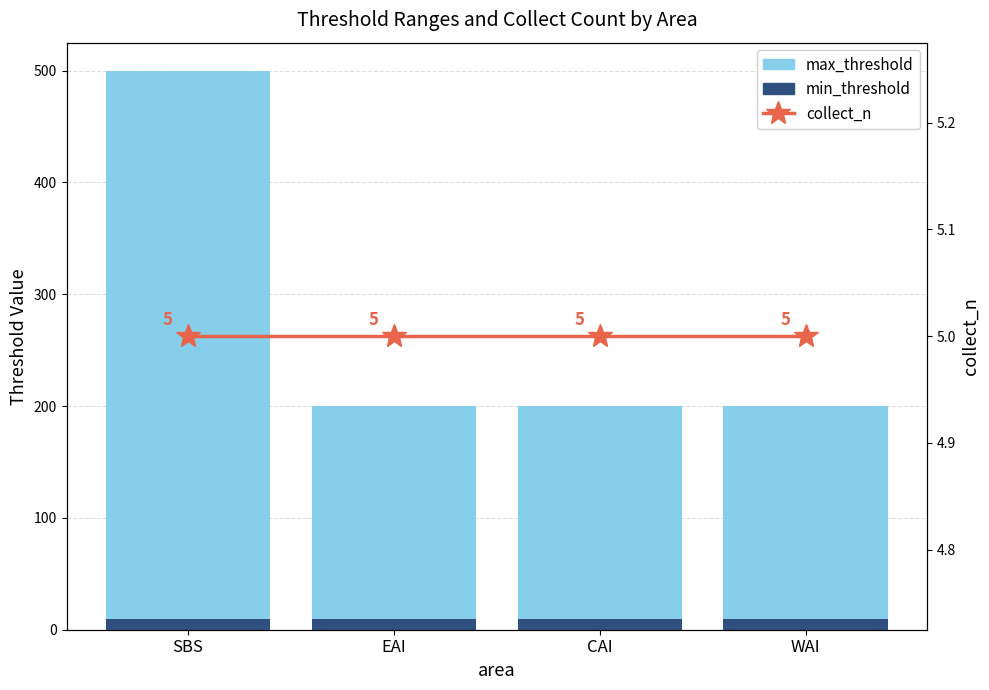

How many groups of bars are there?

4